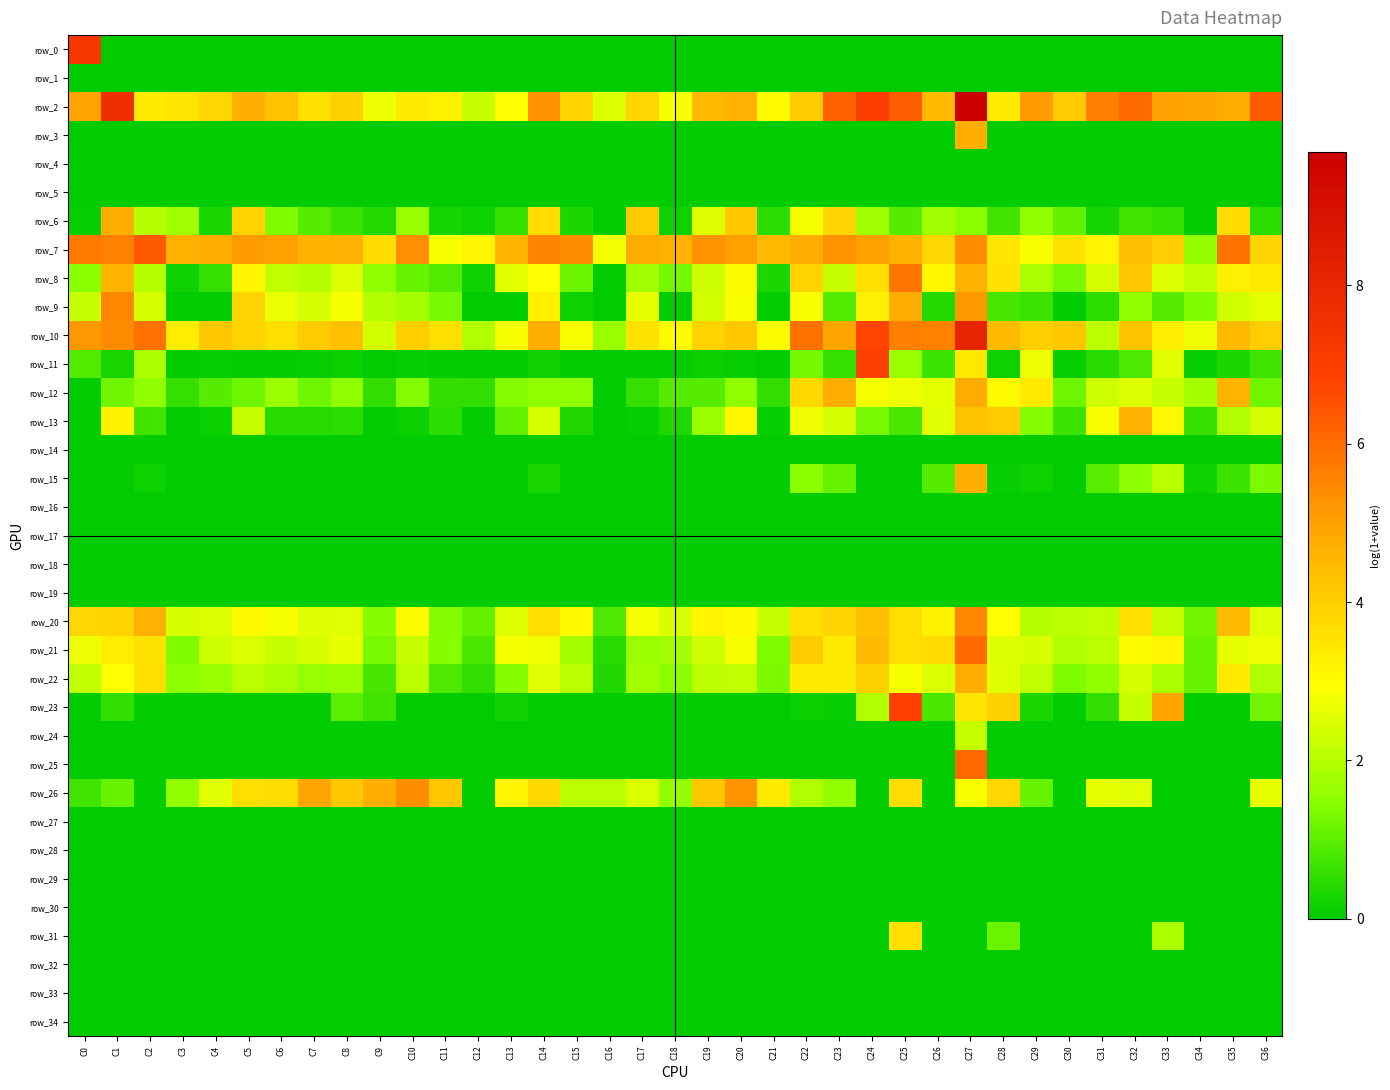

What is the sum of all row_13 values?

53.4